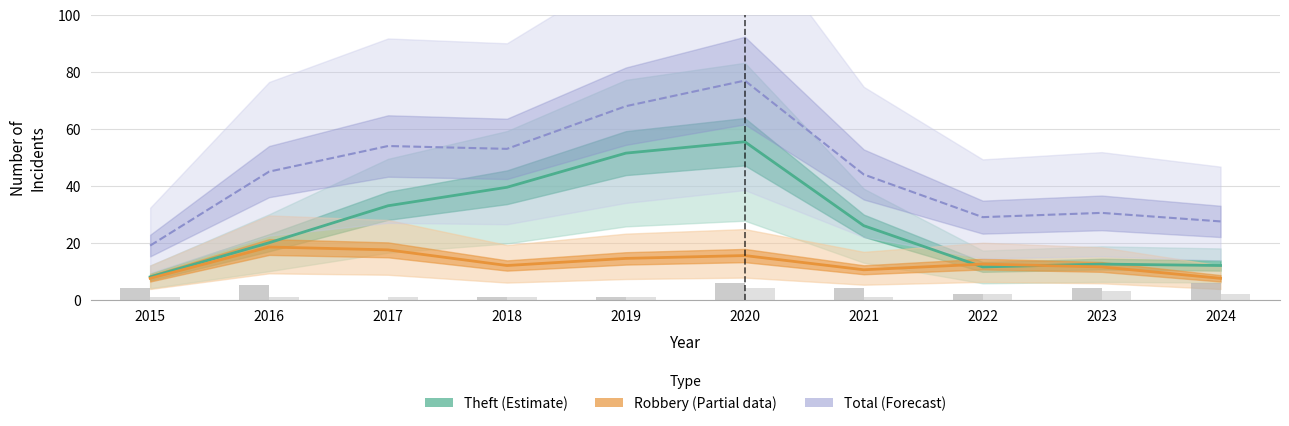

At which category does the chart reach its peak across all series?

2020